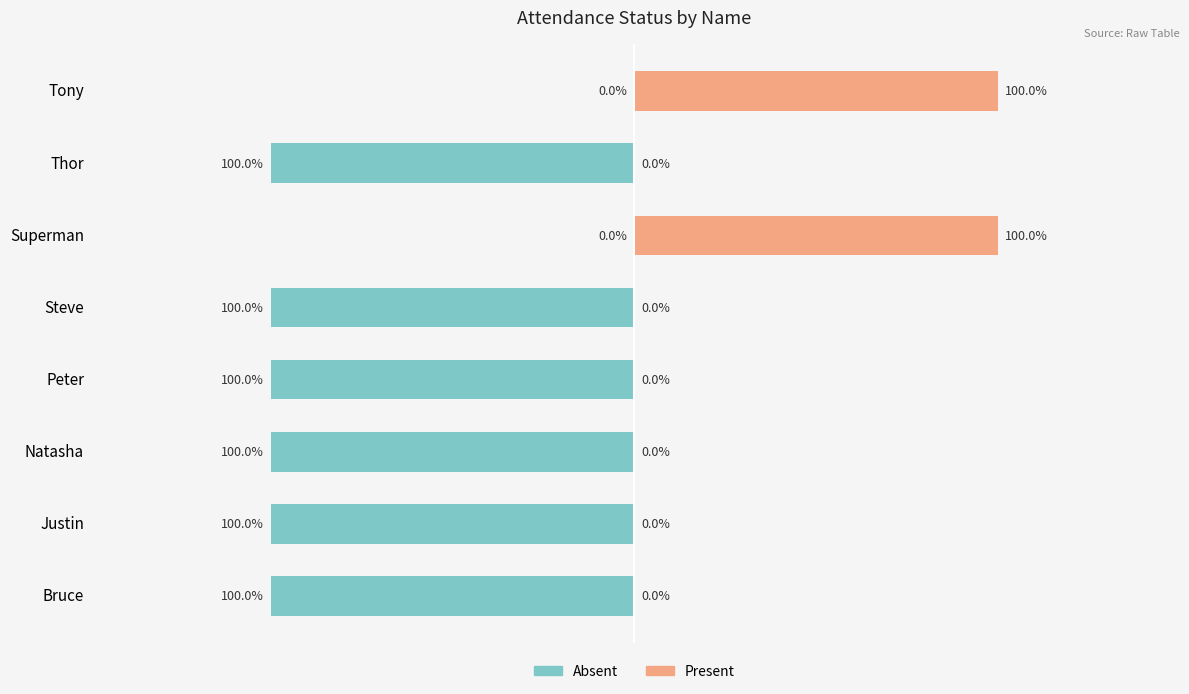

Is it true that Present equals -1 at Justin?

False